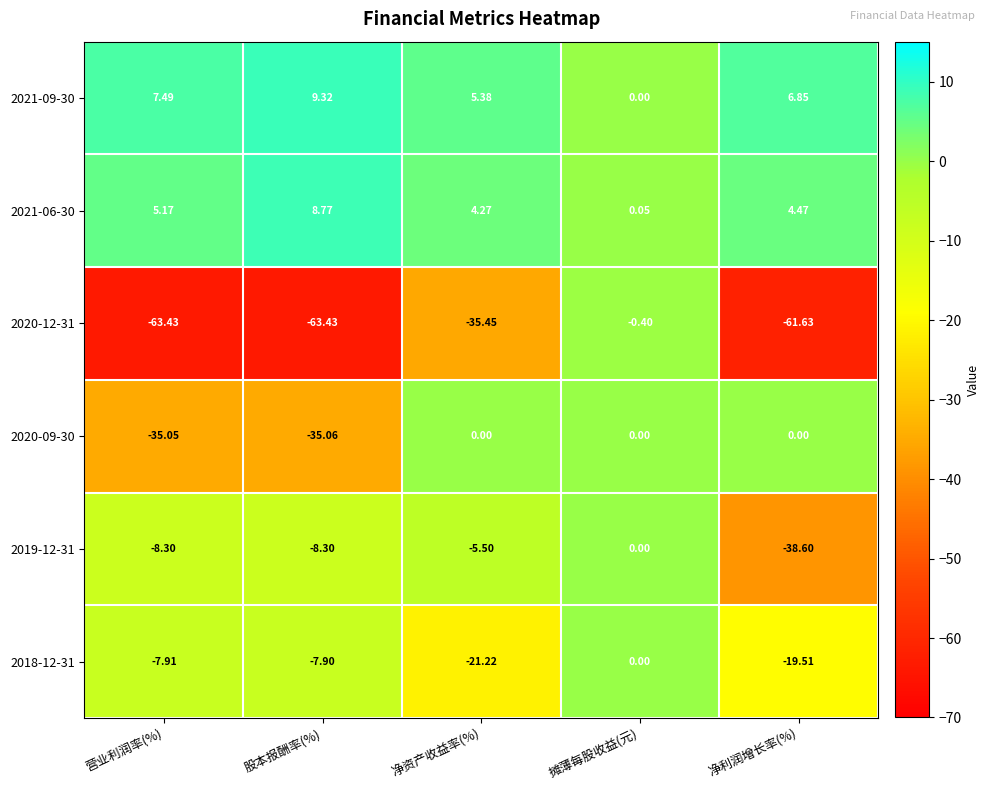

Where does the 2021-09-30 series first go above 6?

营业利润率(%)